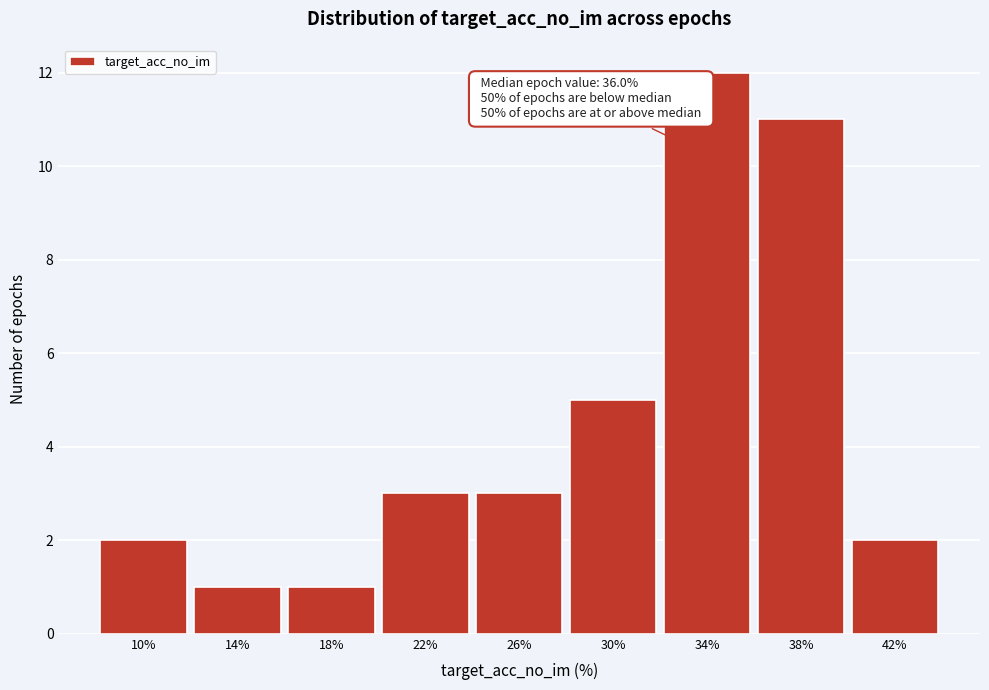

Reading left to right, what are all the values shown in this chart?

2	1	1	3	3	5	12	11	2